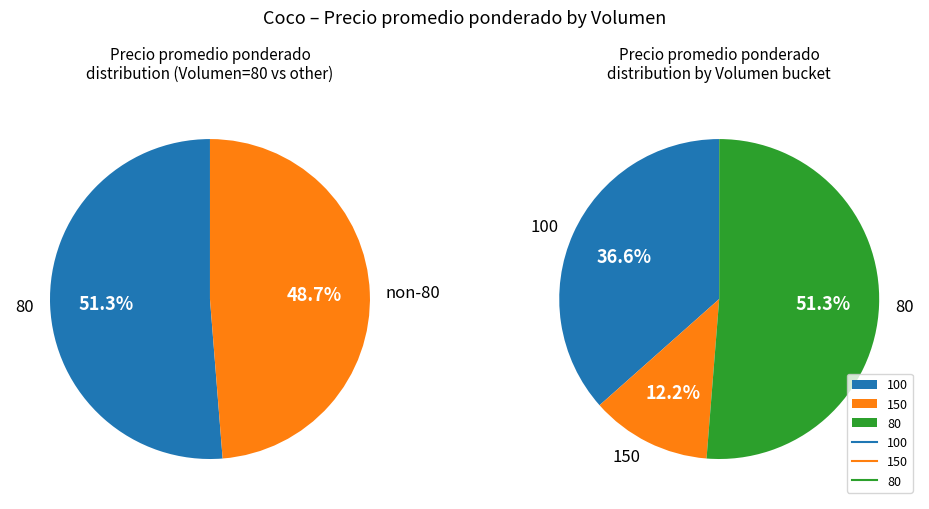

The 100 slice represents 18% of the pie. True or false?

False